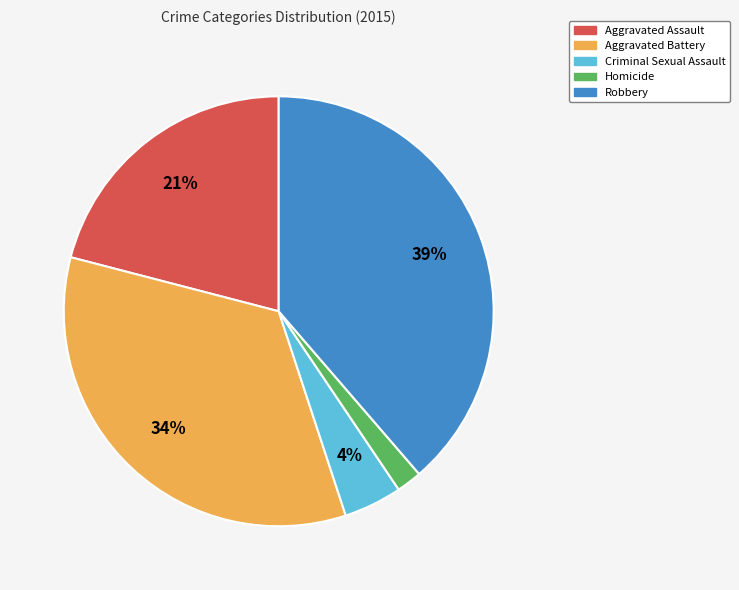

To the nearest percent, what is the combined percentage of Aggravated Battery and Criminal Sexual Assault?

38%